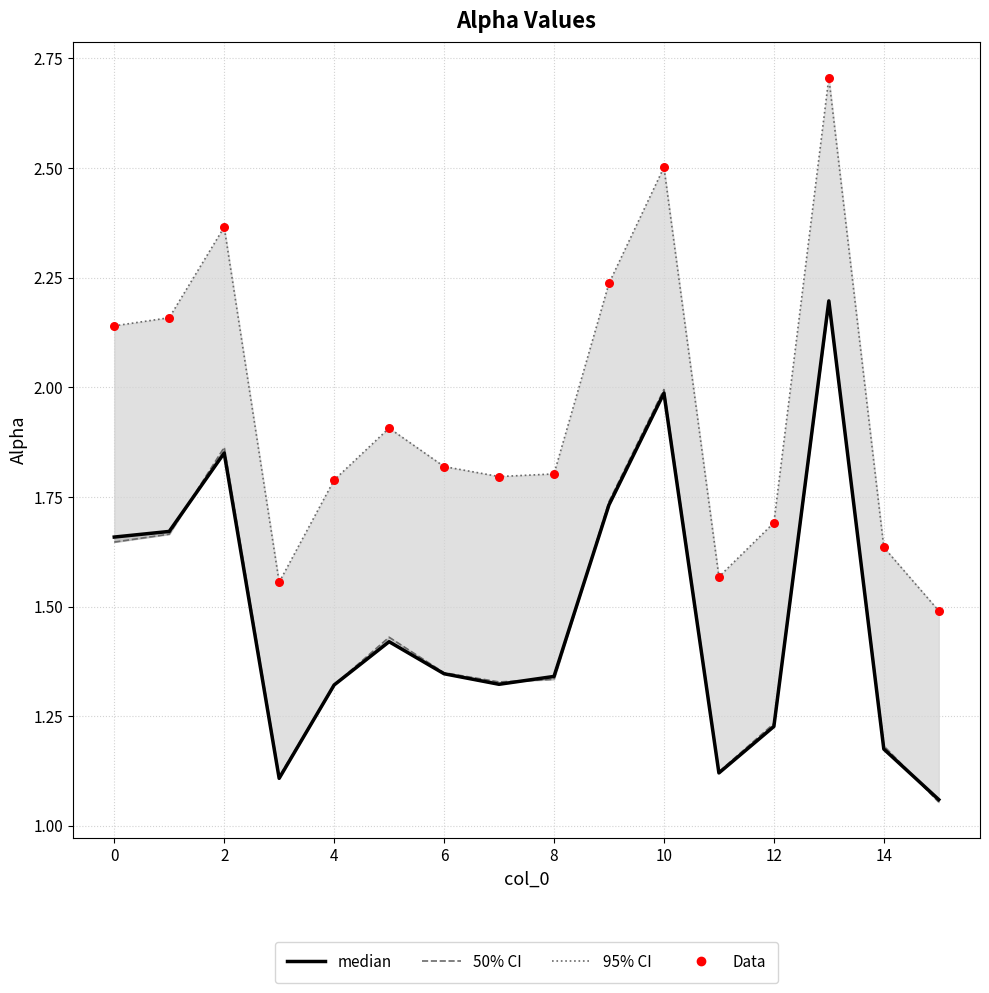

Which series contains the highest Y value?

95% CI (alpha_max)